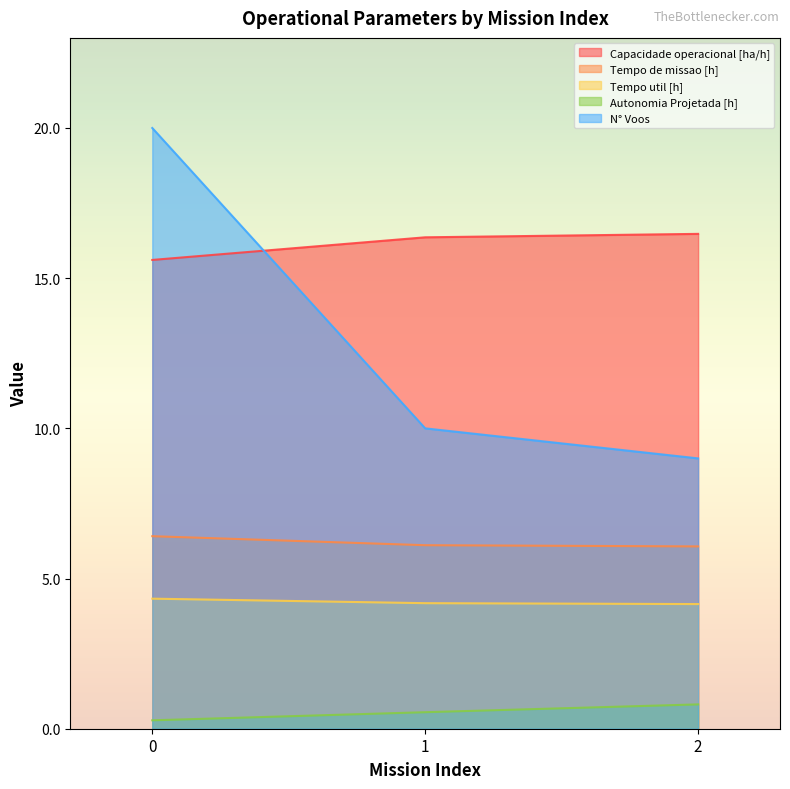

Which series has the largest total across all categories?

Capacidade operacional [ha/h]